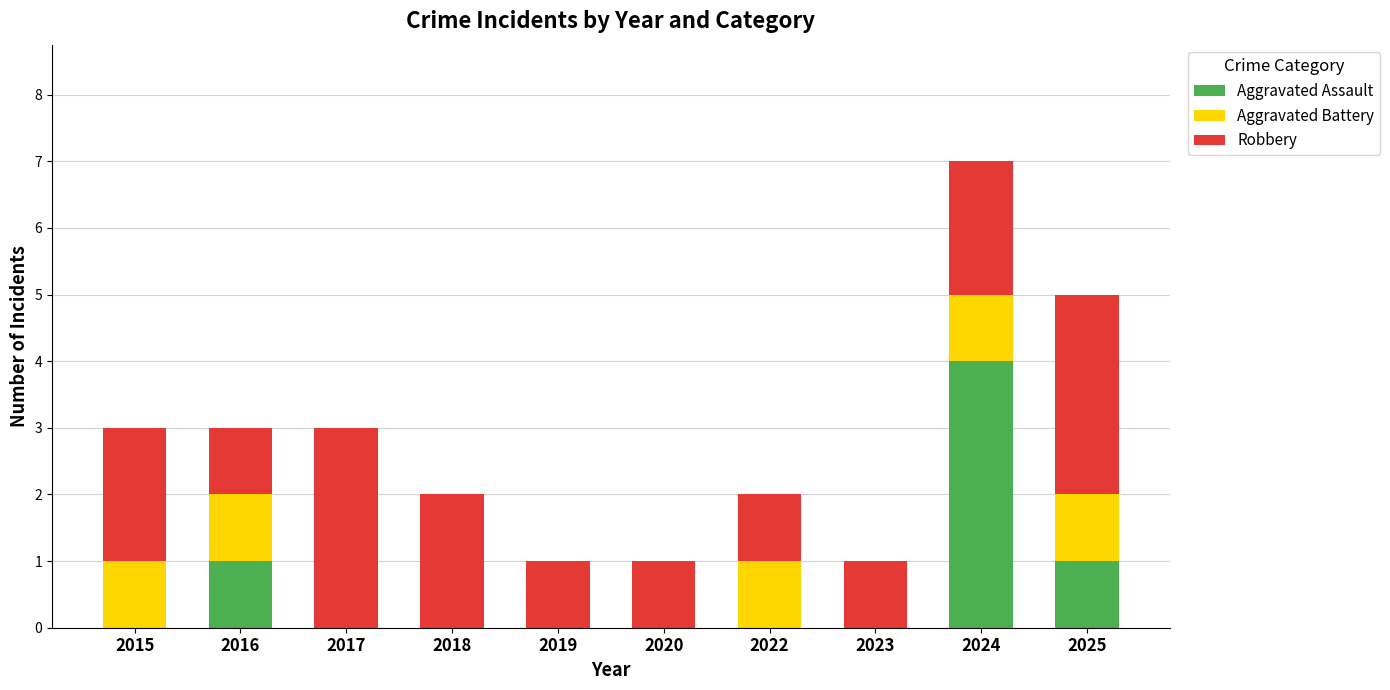

Which category has the highest value in the Aggravated Assault series?

2024